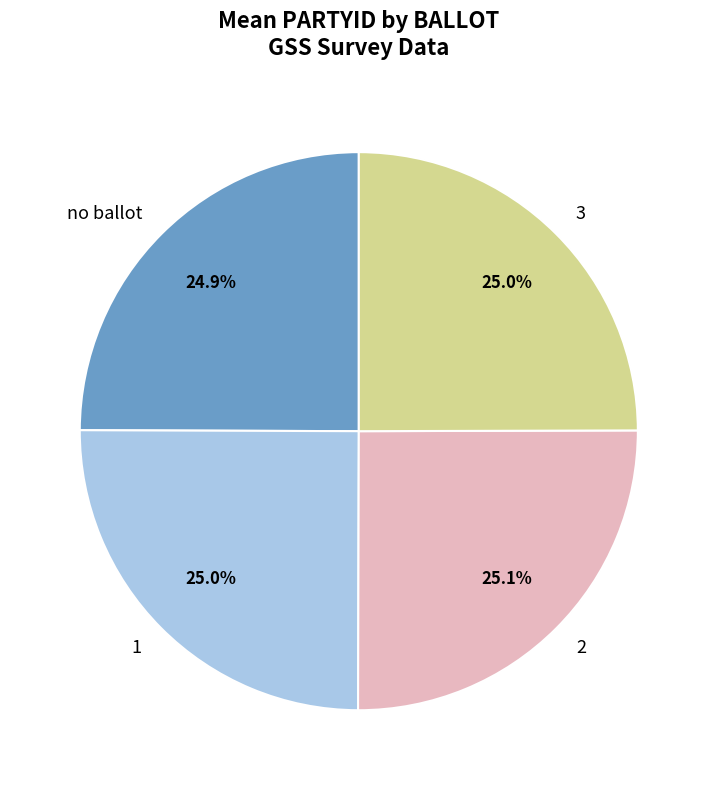

How many segments does this pie chart have?

4